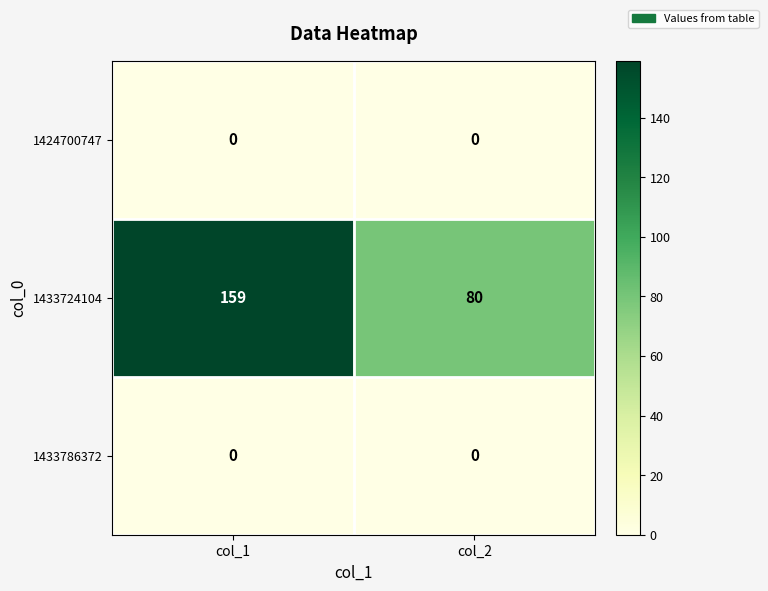

Reading left to right, list all the values displayed in this chart.

1424700747: col_1=0	col_2=0
1433724104: col_1=159	col_2=80
1433786372: col_1=0	col_2=0